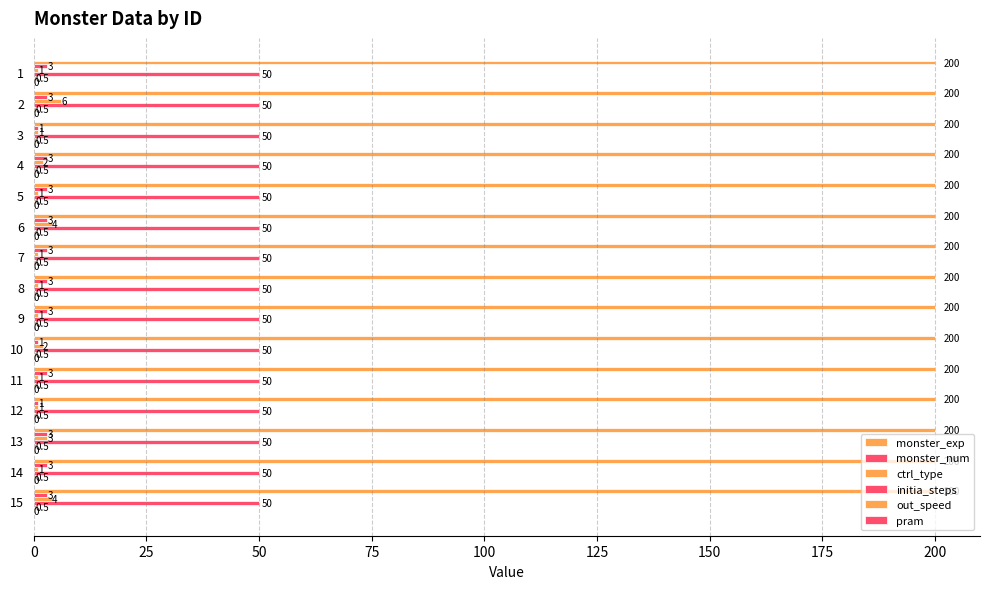

How many data points in ctrl_type are above 1?

6